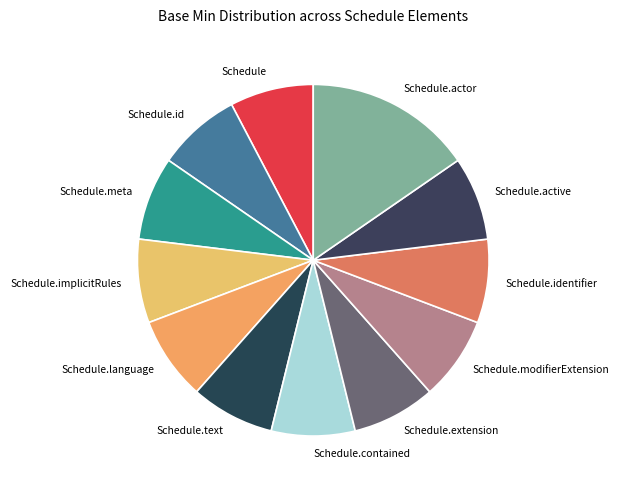

True or false: Schedule.actor accounts for 30% of the total.

False